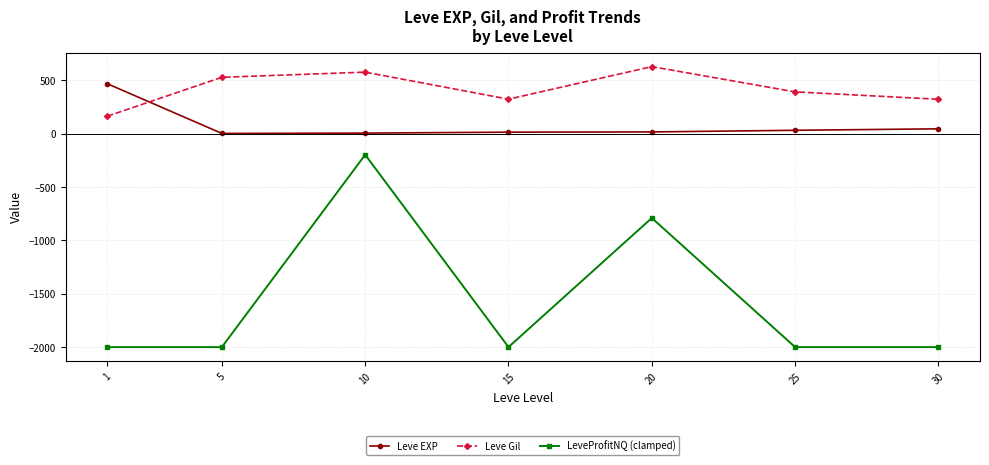

What is the value of the LeveProfitNQ (clamped) point at the 6th from the left?

-2000.0